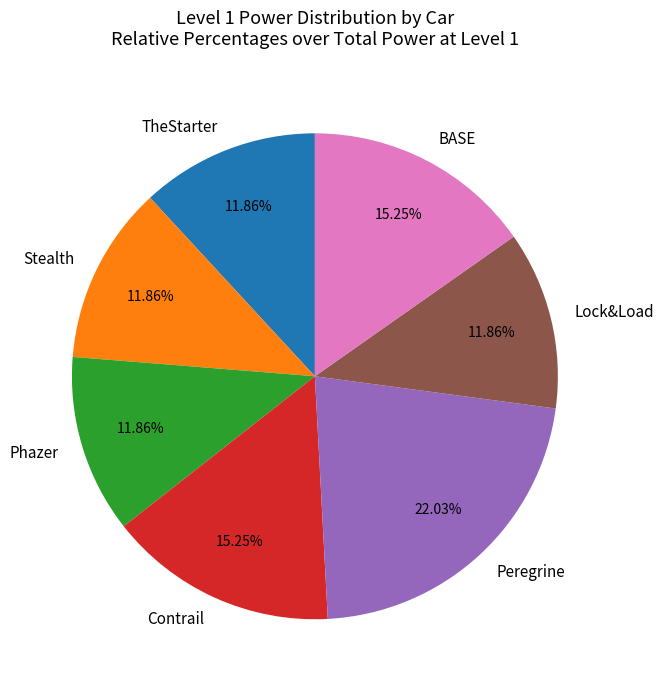

To the nearest percent, what is the difference between the BASE and TheStarter slice percentages?

3%